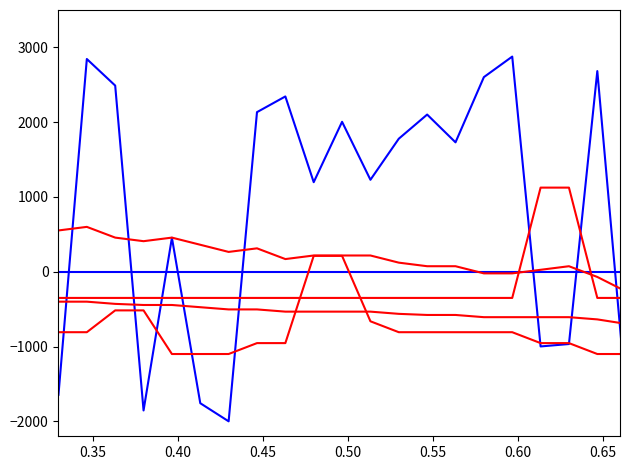

What is the smallest value displayed?

-2000.0